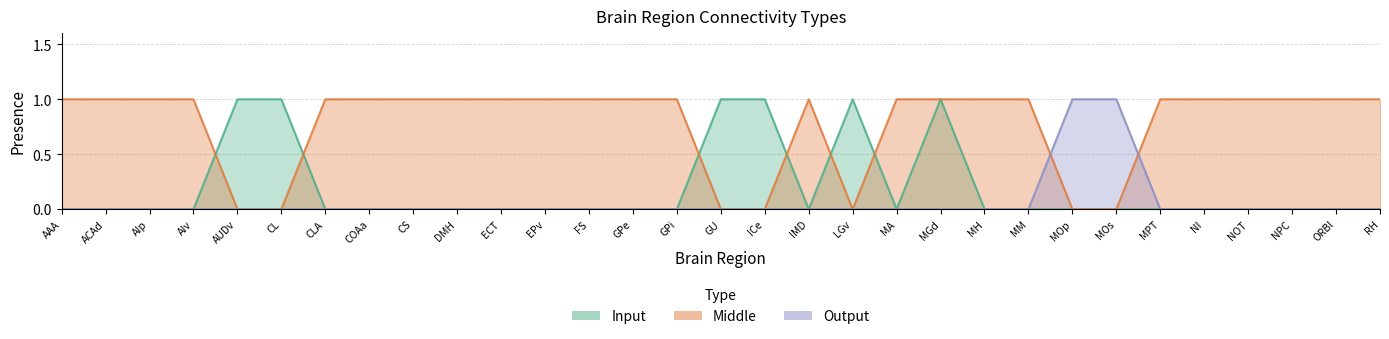

Rank the series by their maximum value, from highest to lowest.

Input, Middle, Output